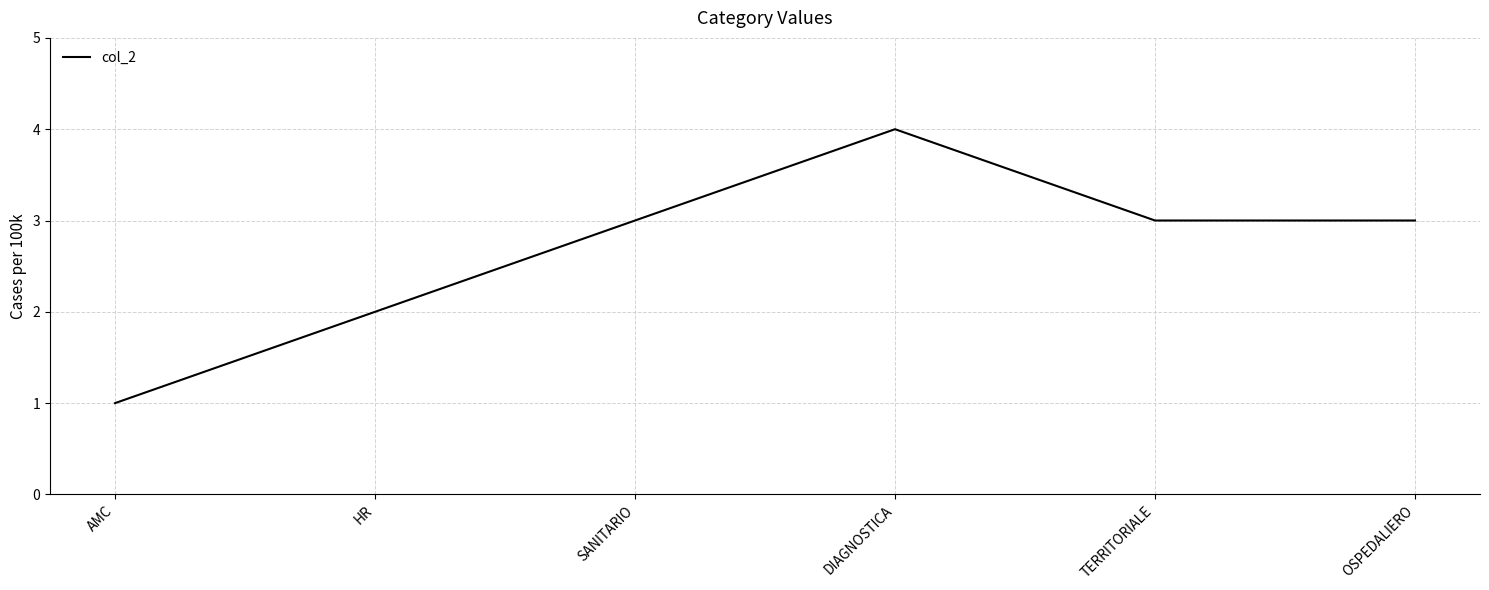

At which category does the chart reach its peak across all series?

DIAGNOSTICA